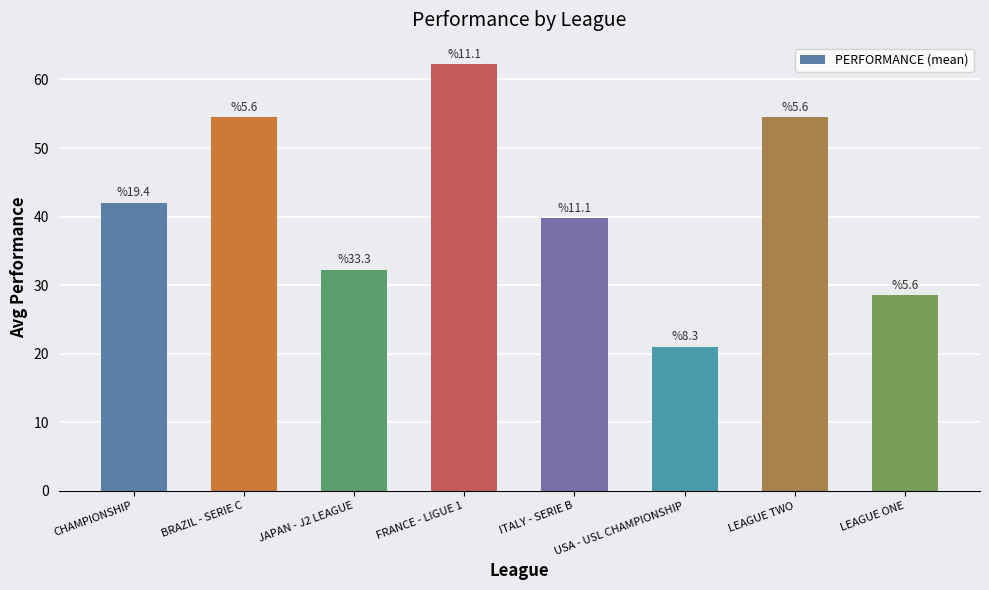

At which category does the chart reach its peak across all series?

FRANCE - LIGUE 1